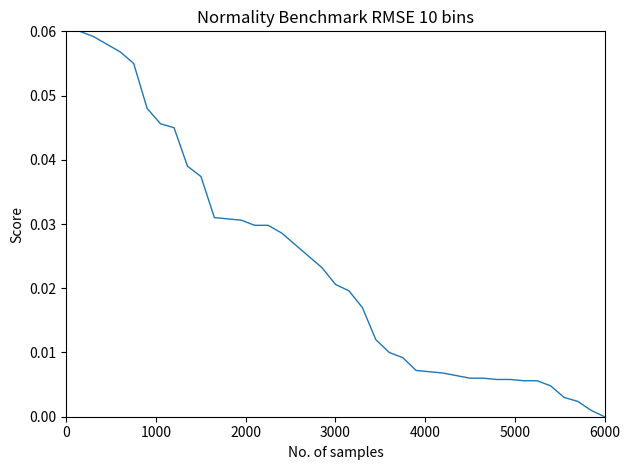

What is the difference between the maximum and minimum values?

0.1